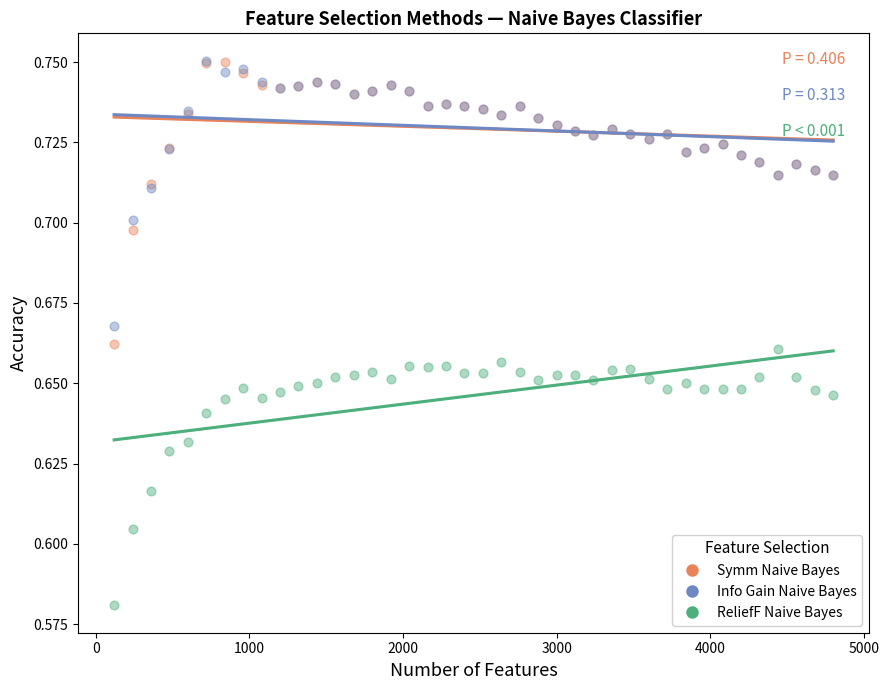

Which series contains the lowest Y value?

ReliefF Naive Bayes